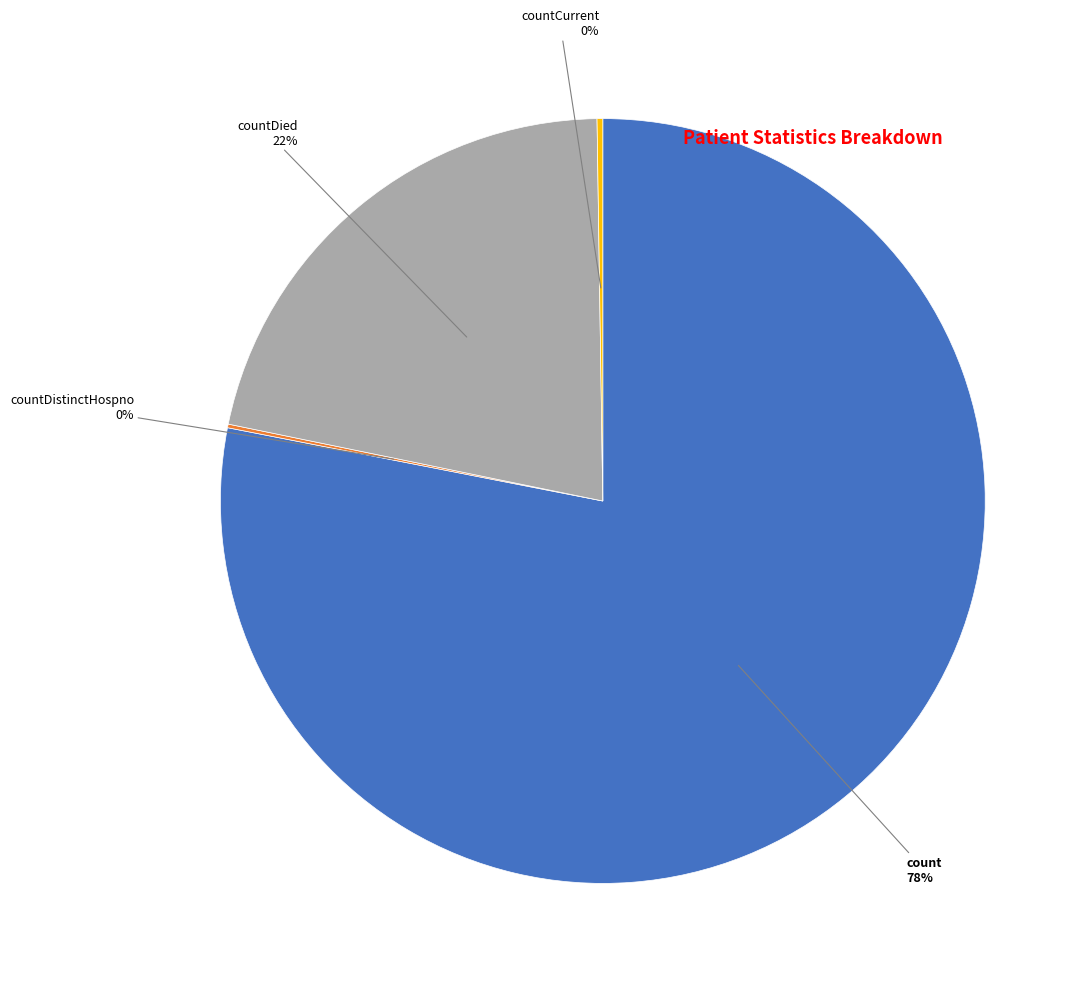

Is there a majority slice in this chart?

Yes